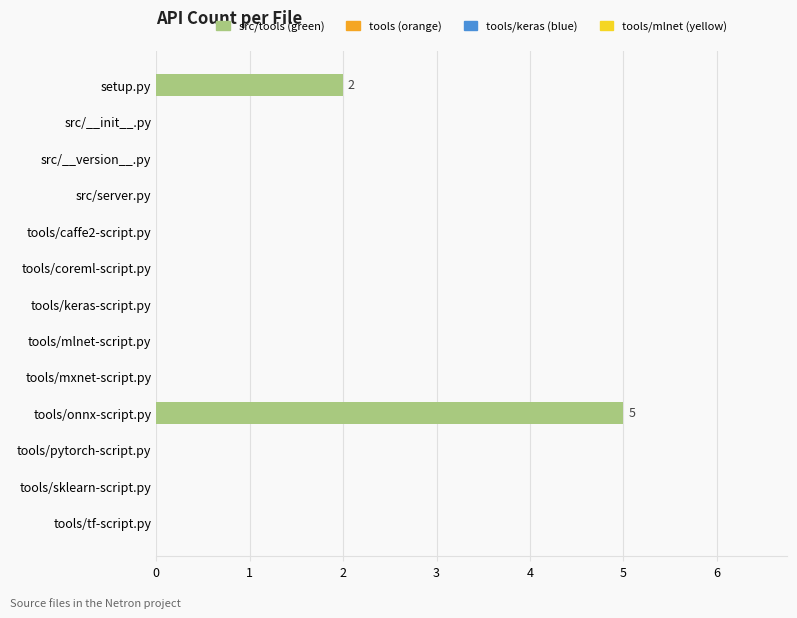

At which category does the chart reach its peak across all series?

tools/onnx-script.py